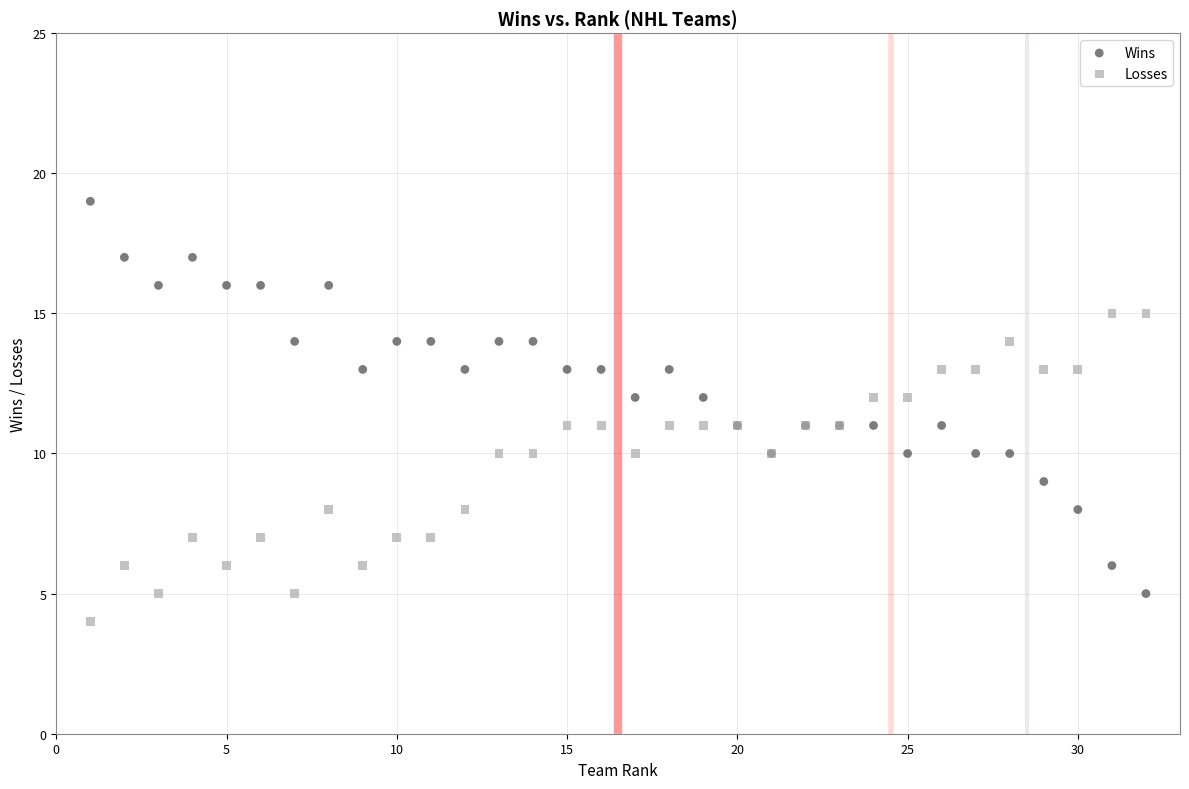

Which series has the largest Y range (max minus min)?

Wins